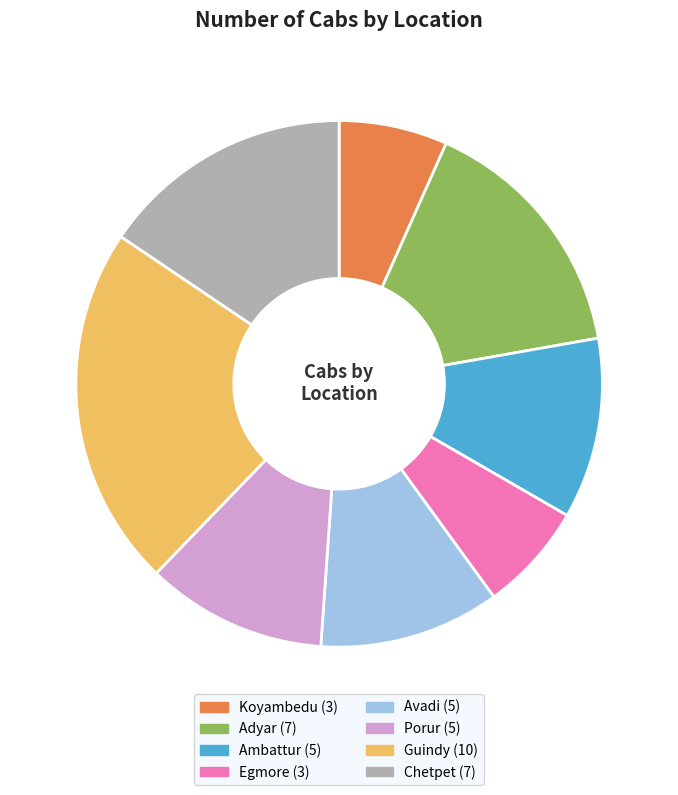

Count the number of slices in the pie.

8